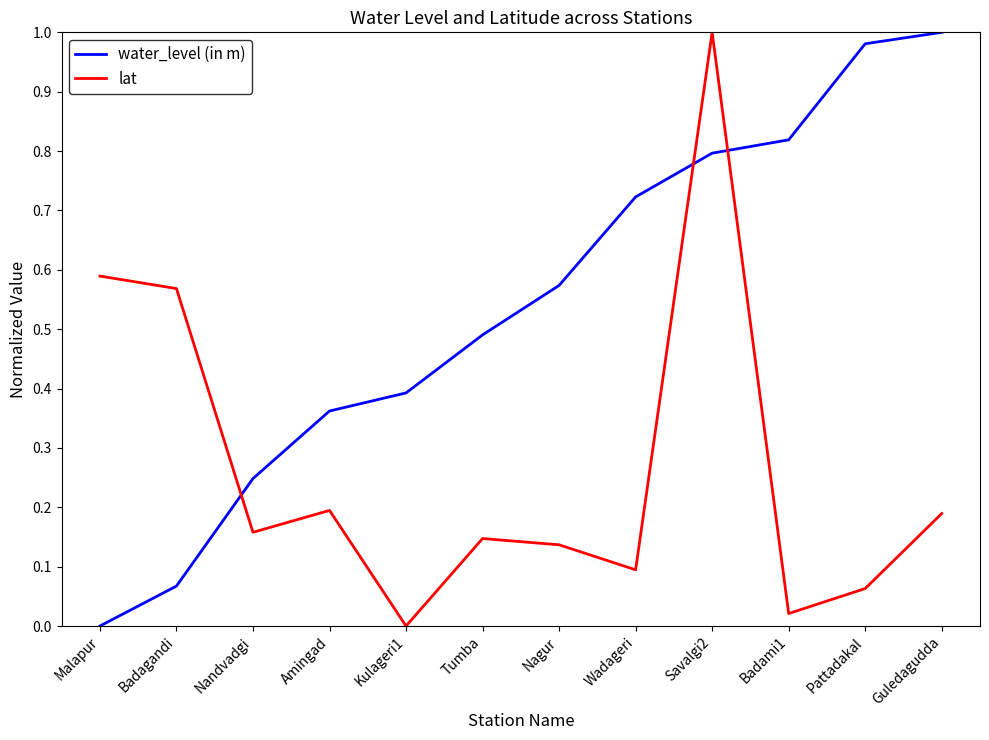

Which series changed the most between Nagur and Savalgi2?

lat